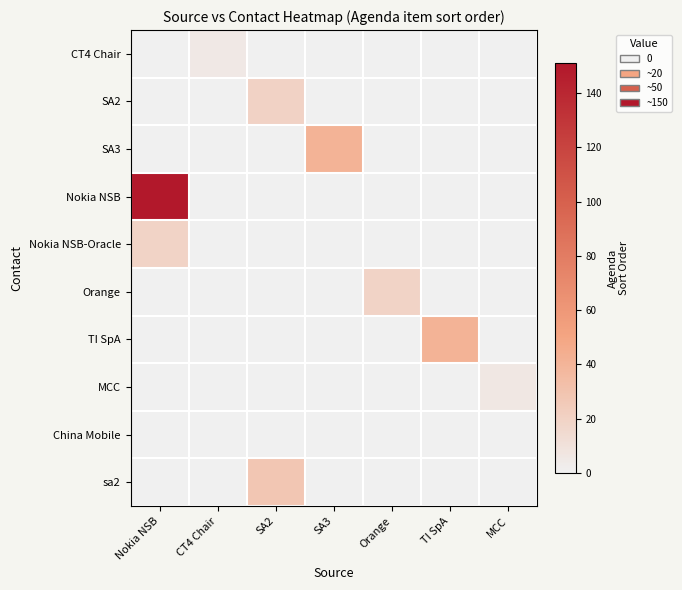

At how many categories does at least one series exceed 43?

1